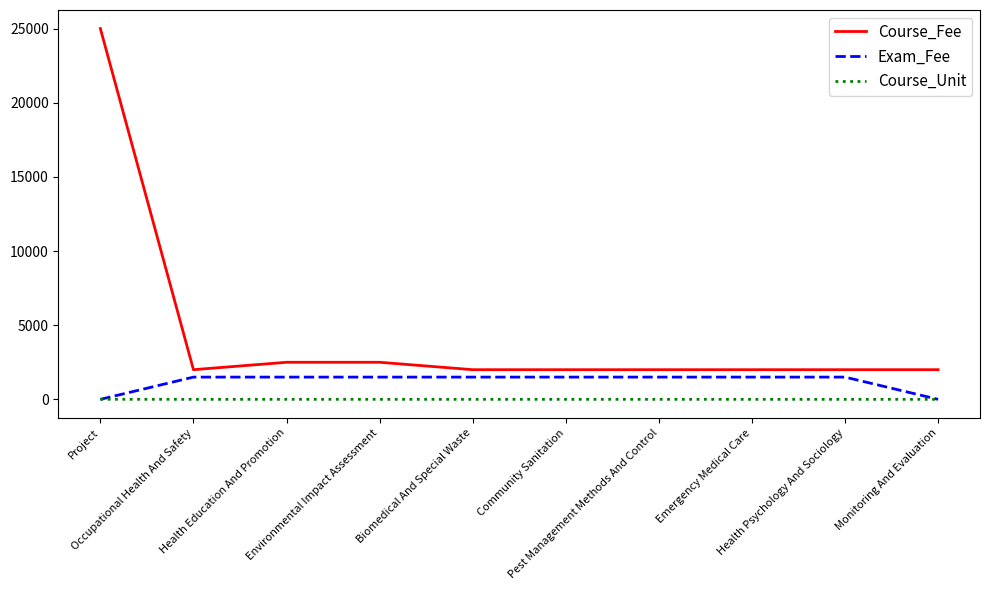

Which series has the largest total across all categories?

Course_Fee